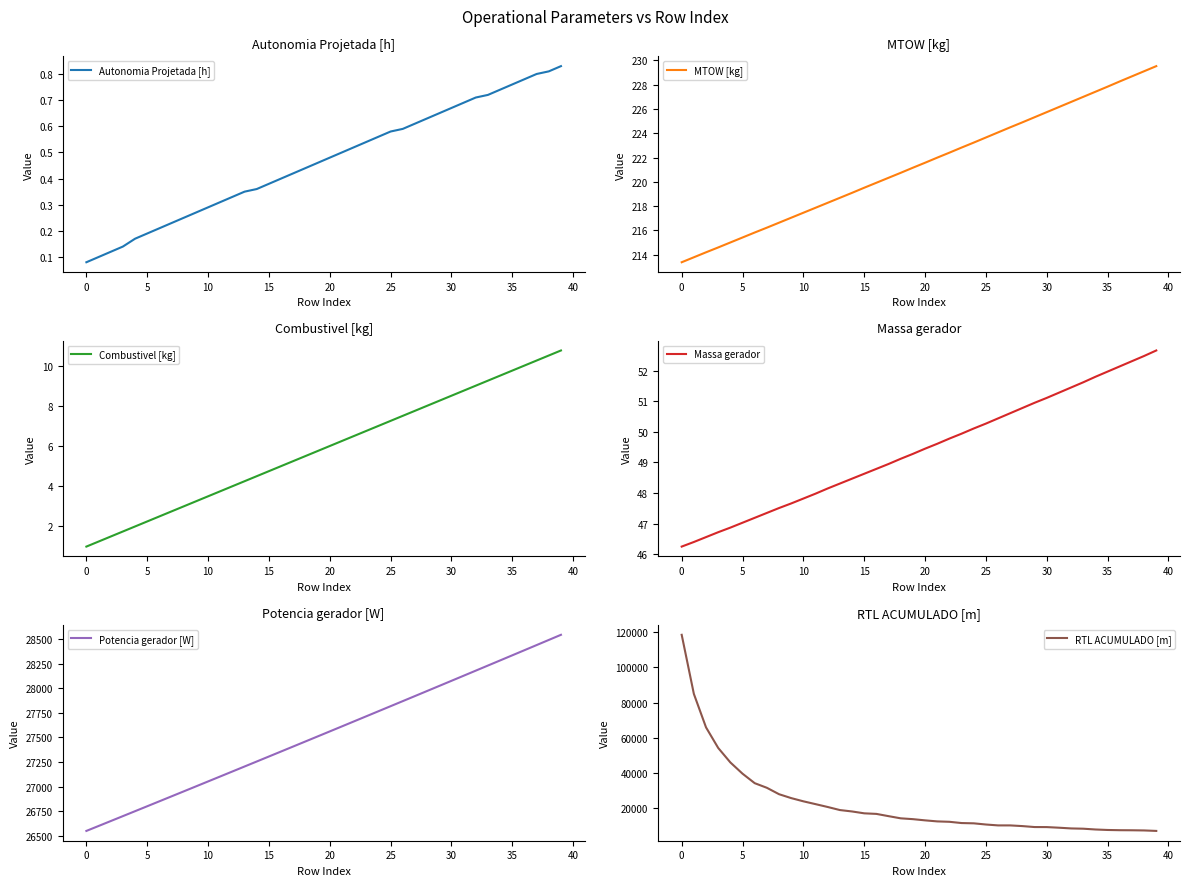

True or false: Potencia gerador [W] and MTOW [kg] intersect in this chart.

False